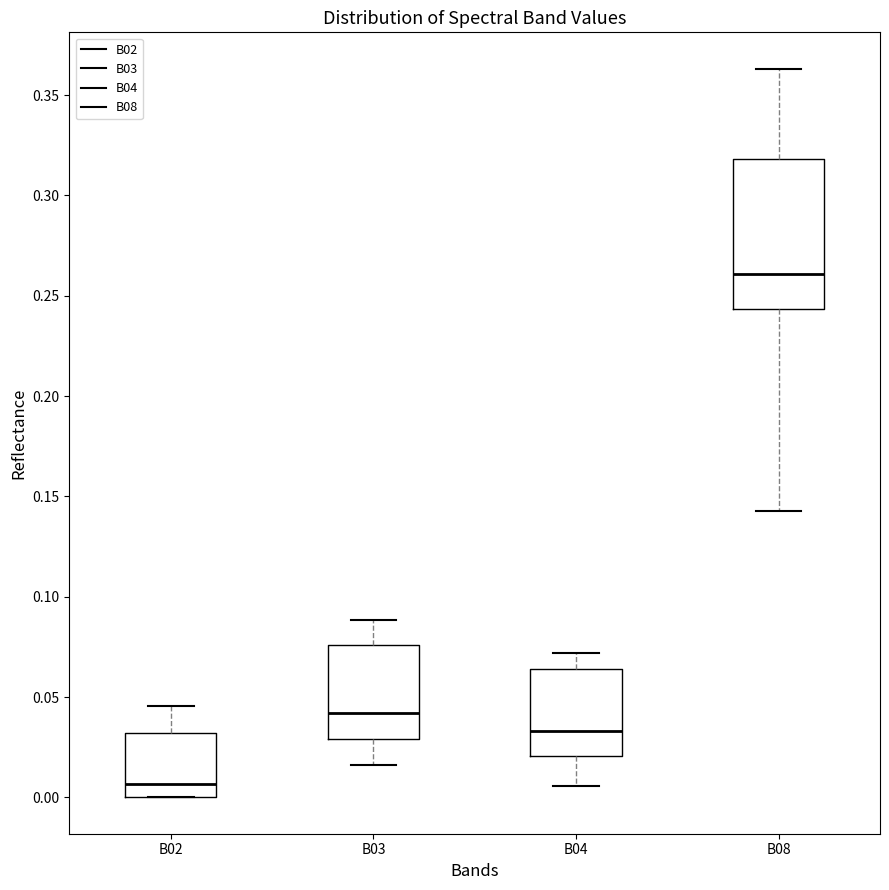

Which box's median line is the lowest?

B02